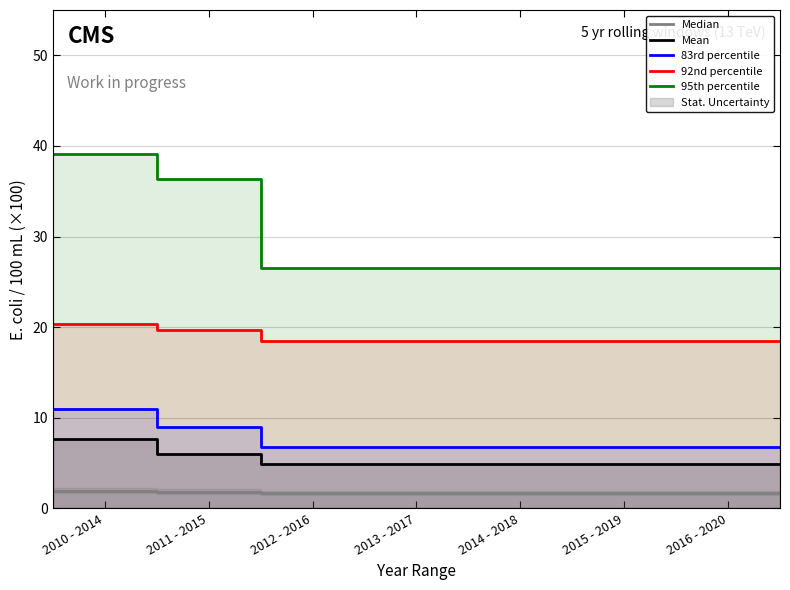

What is the greatest value displayed?

39.1